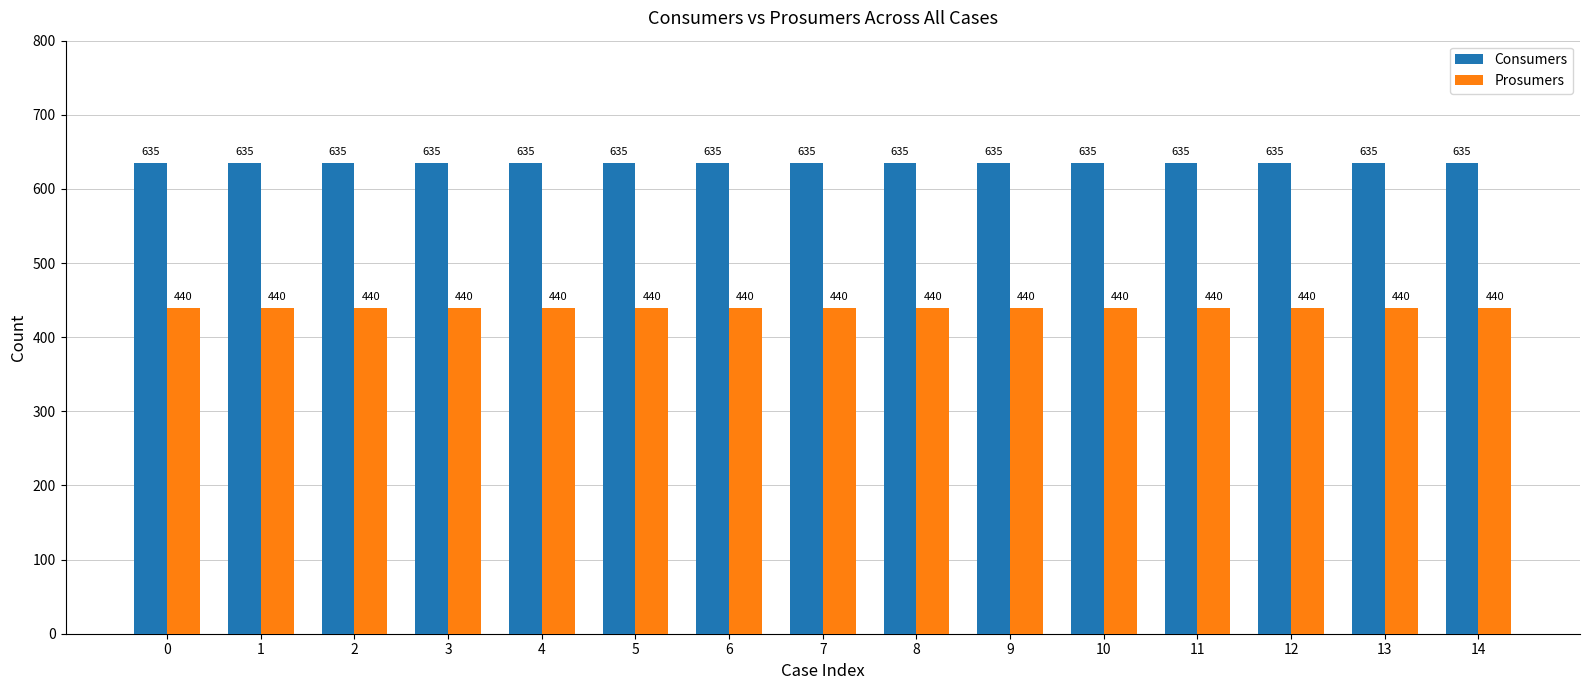

Rank the series by their average value, from lowest to highest.

Prosumers, Consumers